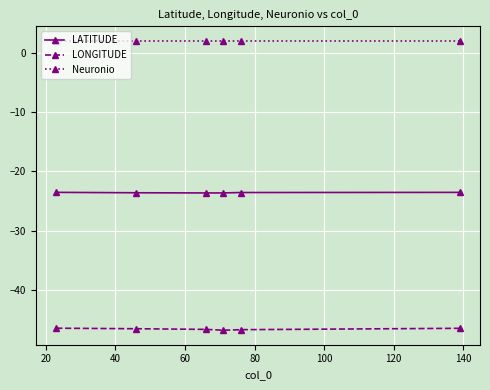

List the series in order of their peak value, lowest first.

LONGITUDE, LATITUDE, Neuronio